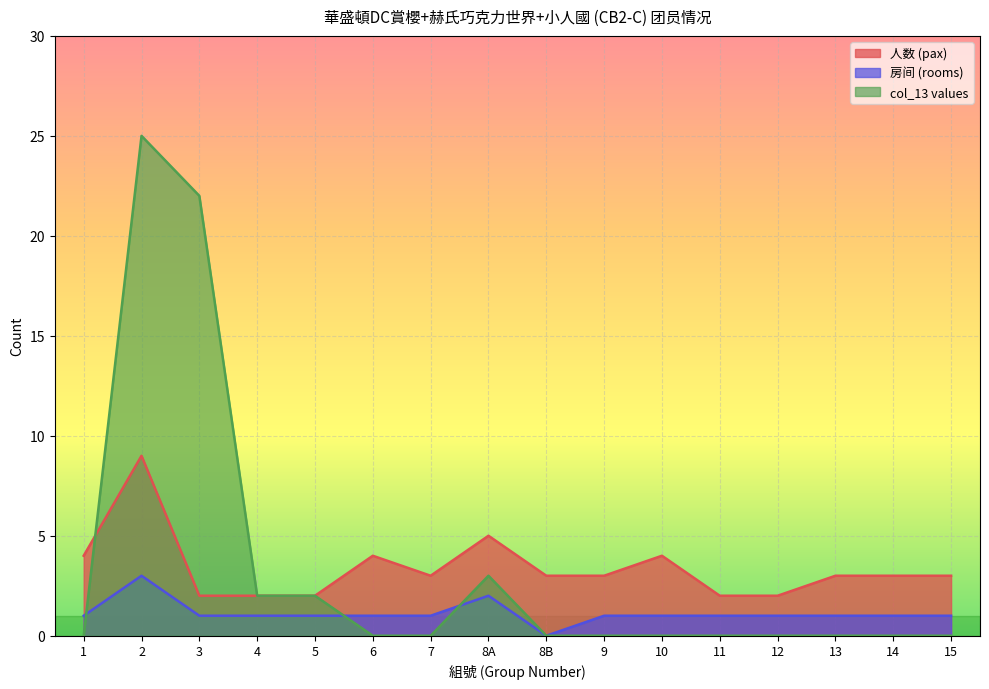

Count the 房间 (rooms) values in the range 1 to 2.

14